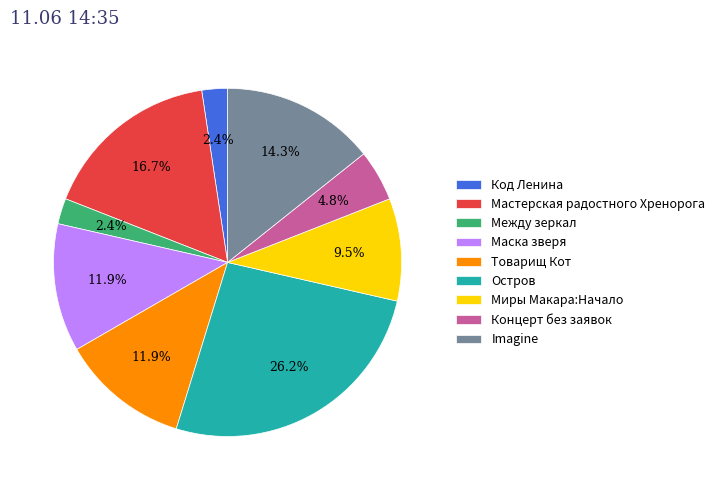

What percentage is the Между зеркал slice, to the nearest percent?

2%